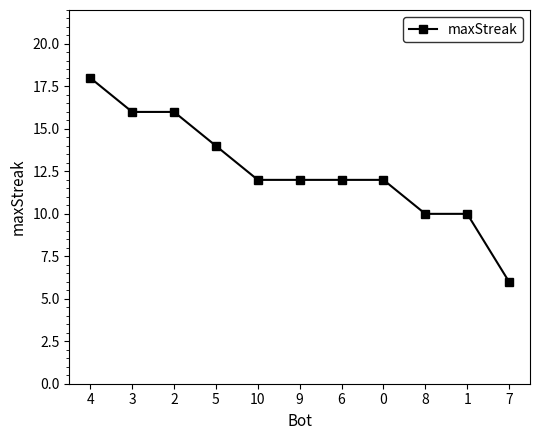

How many categories are shown in the chart?

11